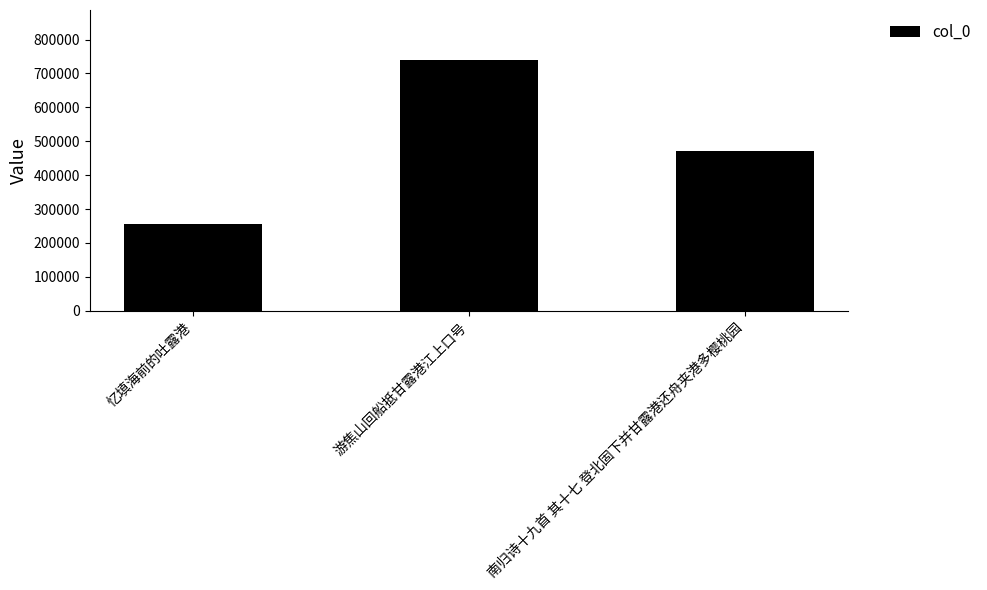

List the labels in order of value, largest first.

游焦山回船抵甘露港江上口号, 南归诗十九首 其十七 登北固下并甘露港还舟夹港多樱桃园, 忆填海前的吐露港